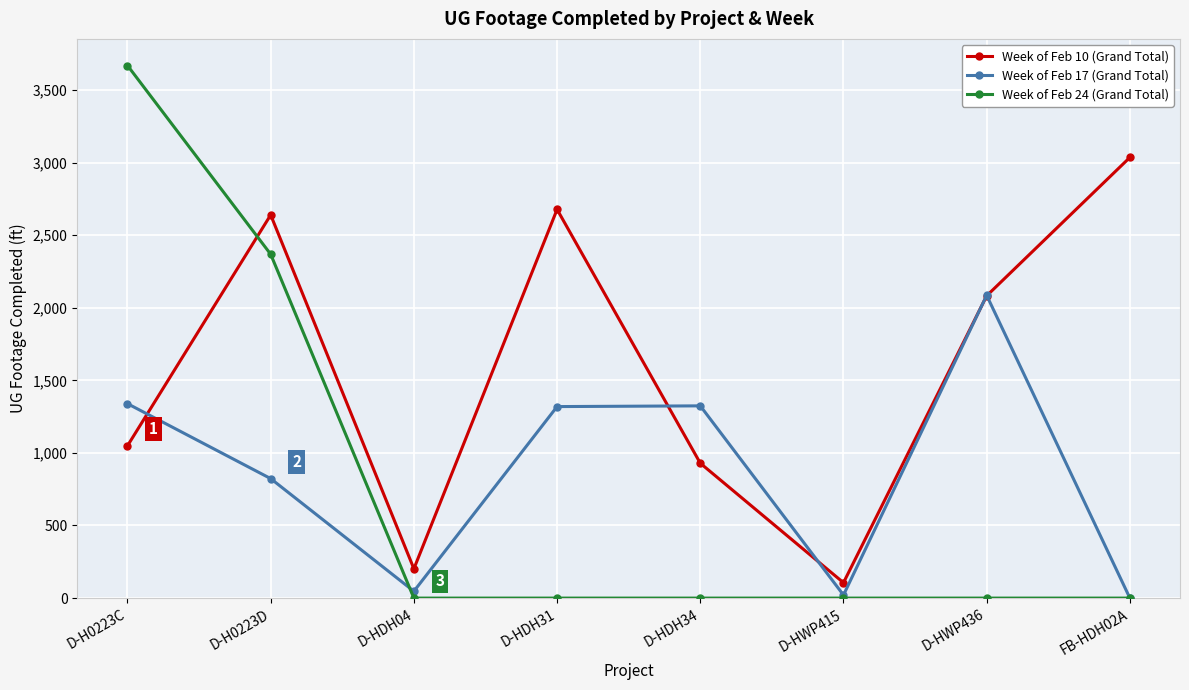

What is the label of the 1st point from the left?

D-H0223C